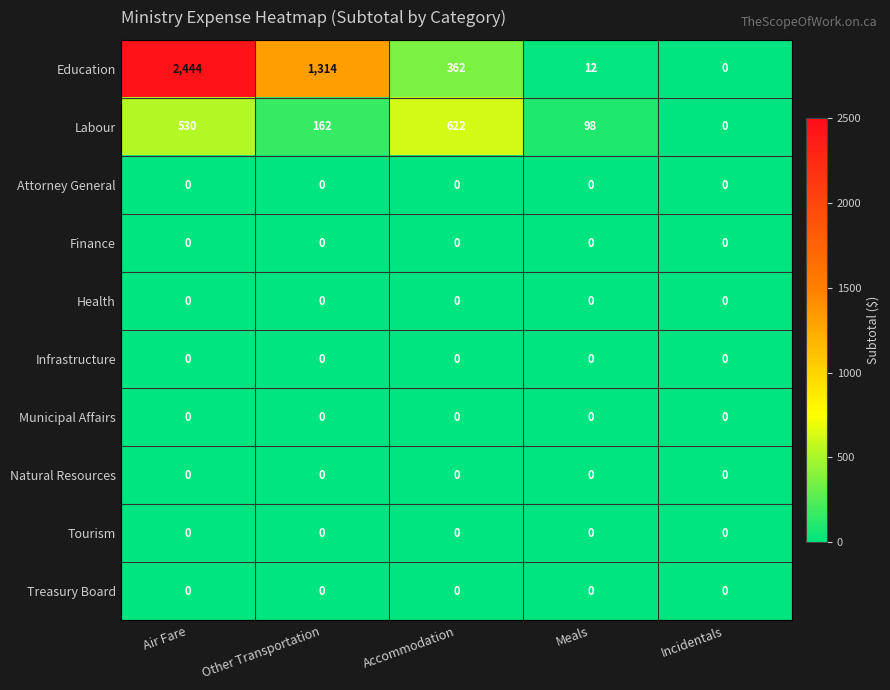

Is the value of Education at Air Fare greater than the value of Health at Air Fare?

Yes